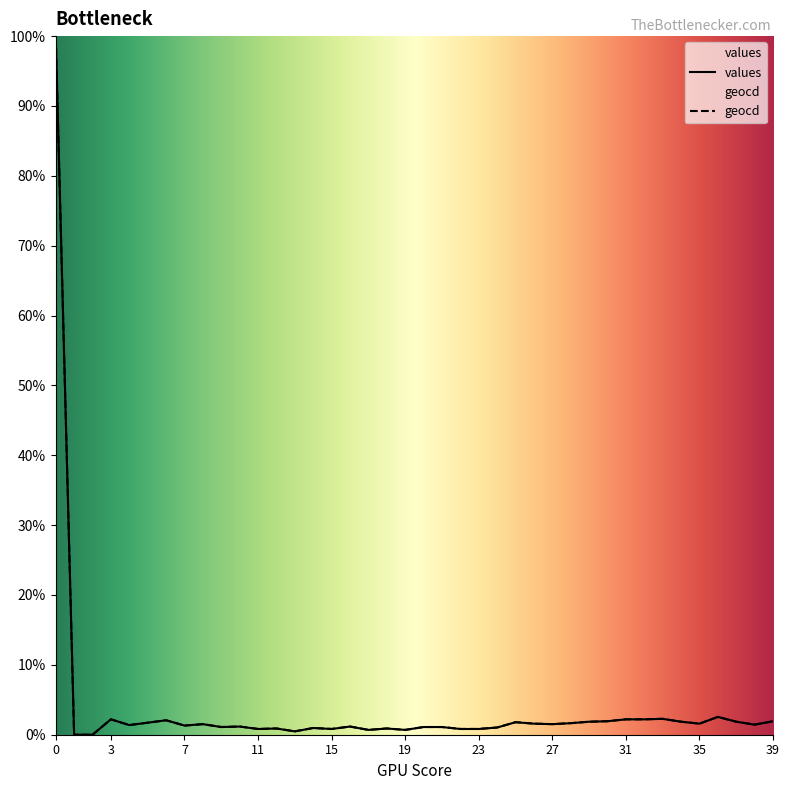

Rank the series by their average value, from lowest to highest.

values, geocd